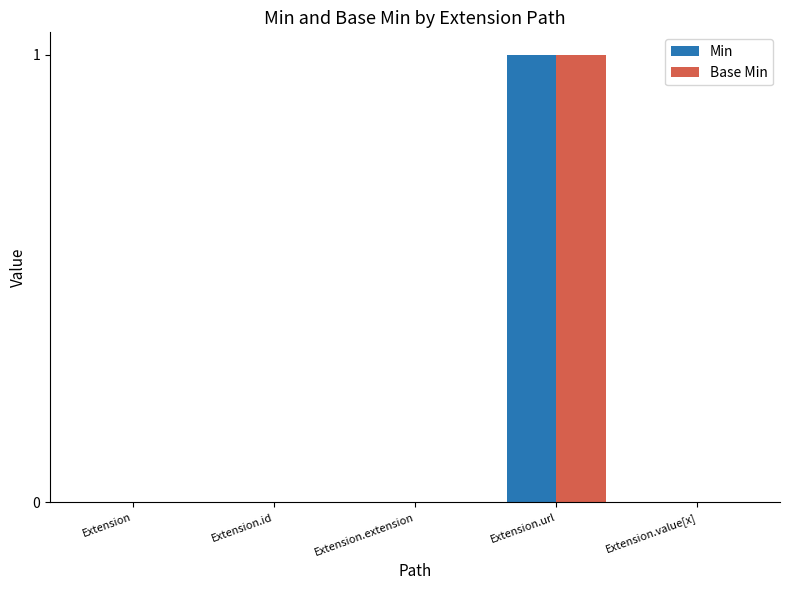

Which category has the highest value in the Base Min series?

Extension.url